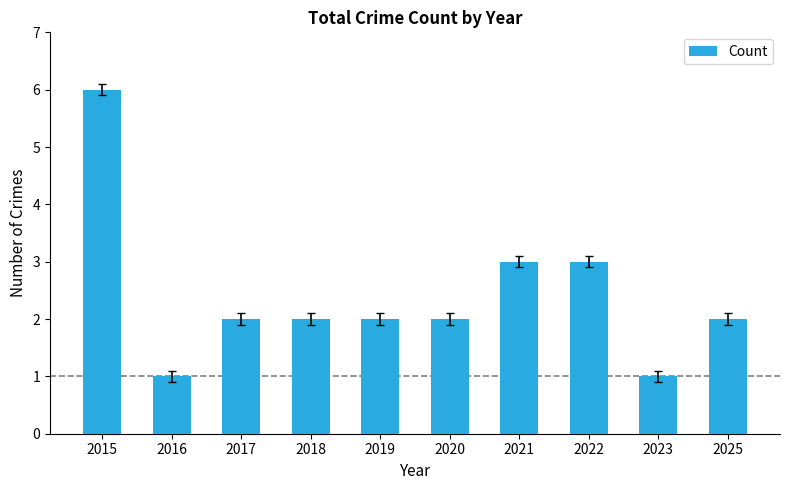

True or false: the data shows 2 at 2021.

False